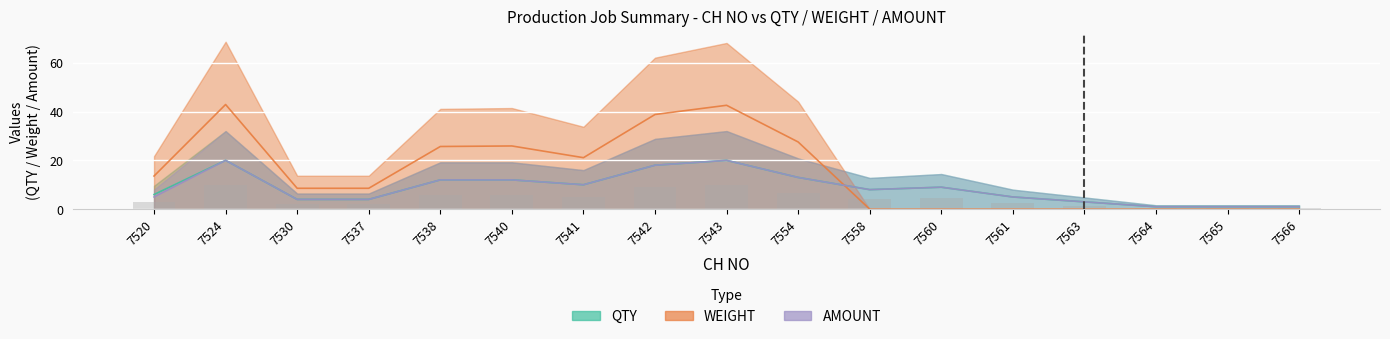

Are the bars grouped side by side (vs. stacked)?

Yes